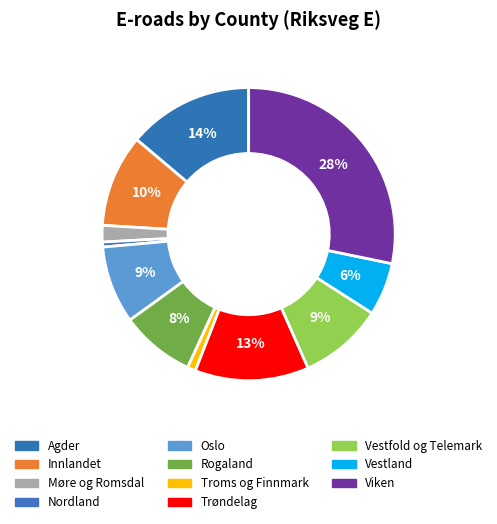

Does Trøndelag account for over 50% of the chart?

No